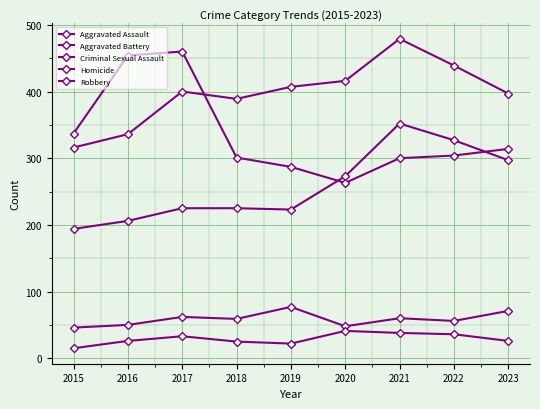

What is the difference between the maximum and second lowest values in the Aggravated Battery series?

143